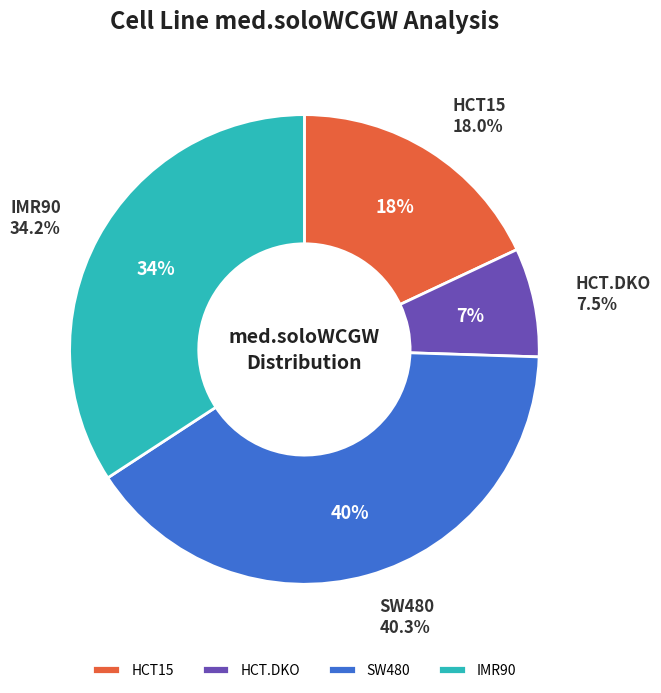

What percentage is the HCT.DKO slice, to the nearest percent?

7%